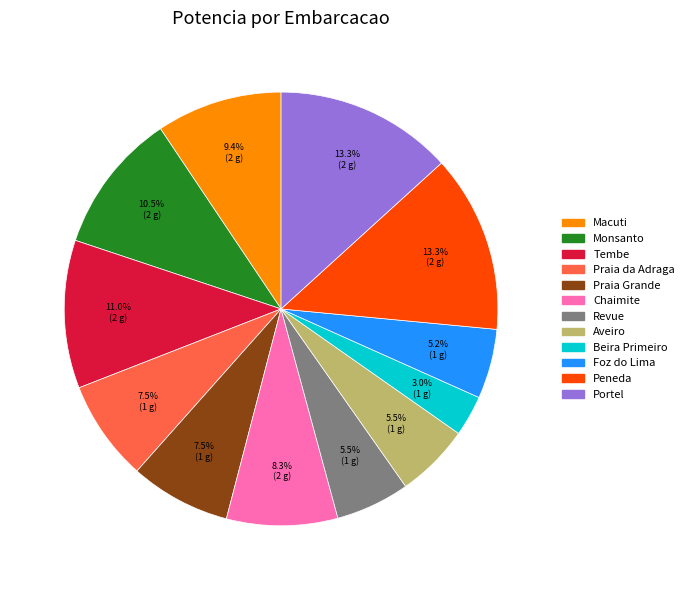

Count the number of slices in the pie.

12